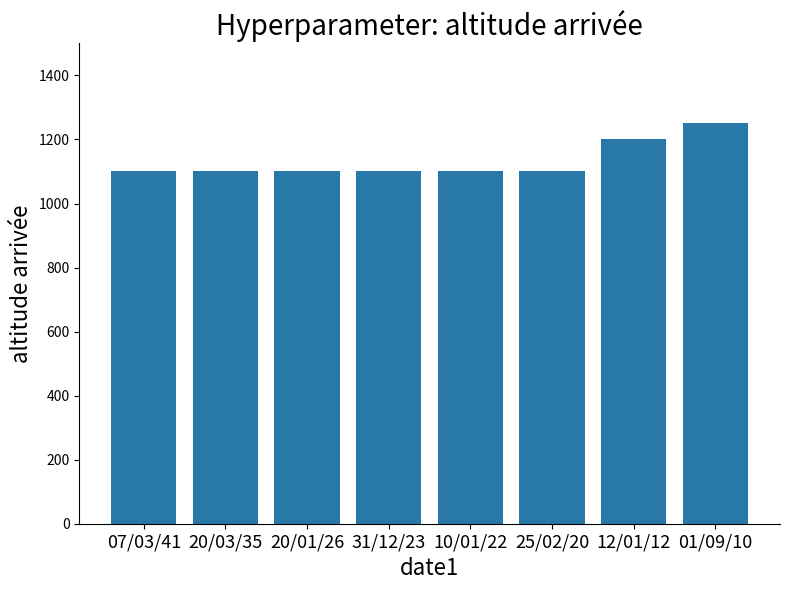

What is the change in value from 20/01/26 to 01/09/10?

+150